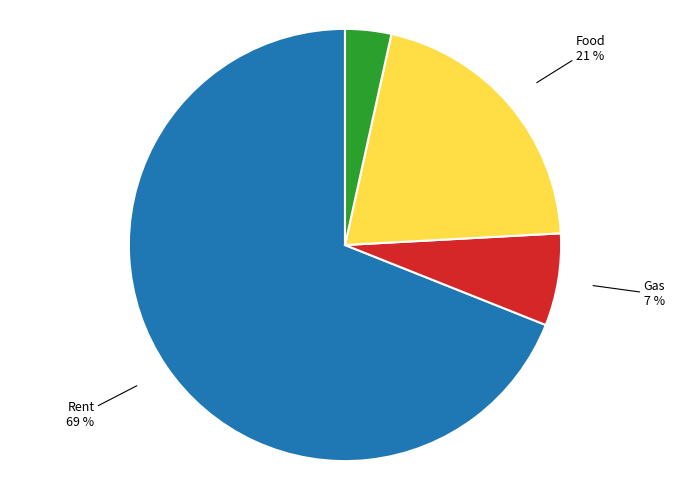

How many slices are in this pie chart?

4